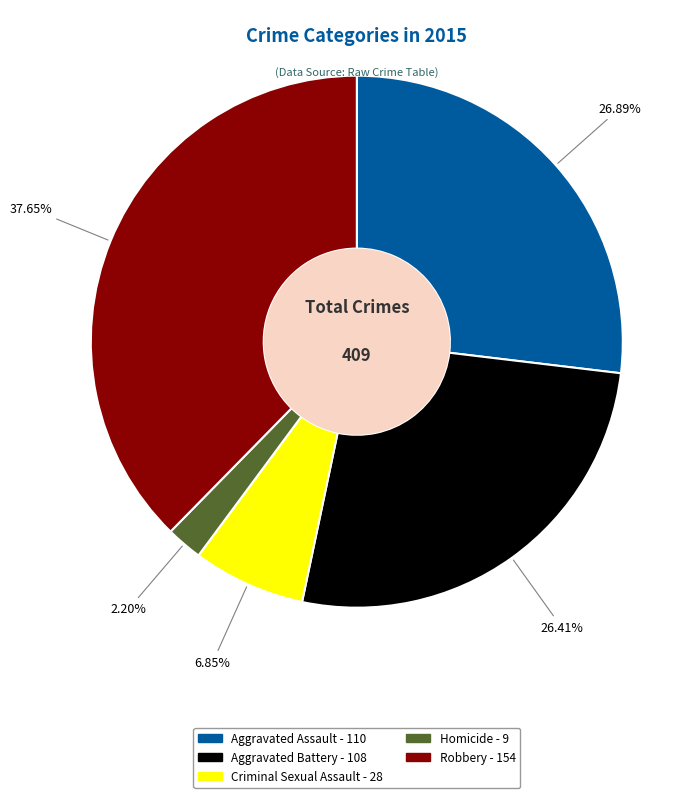

Does any single category account for the majority?

No